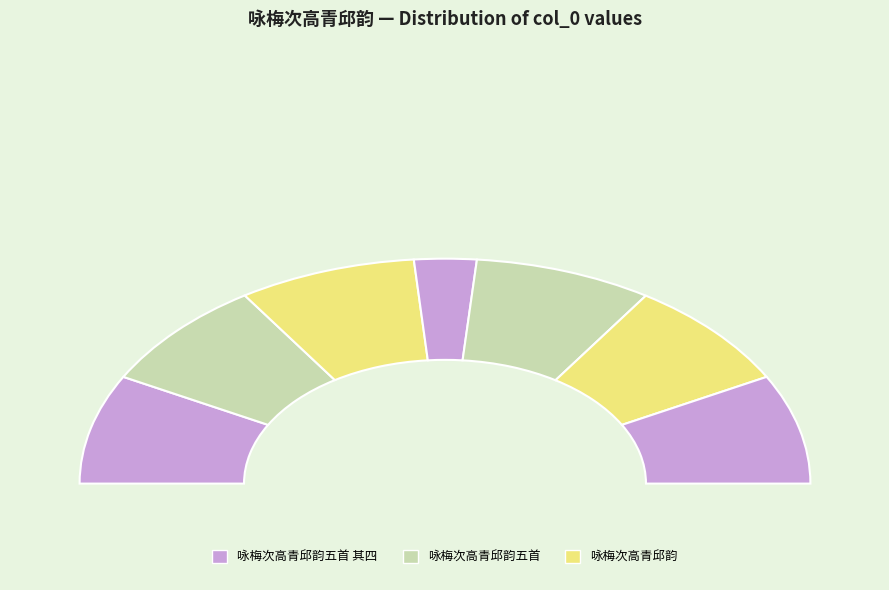

To the nearest percent, what is the difference between the largest and smallest slice percentages?

10%